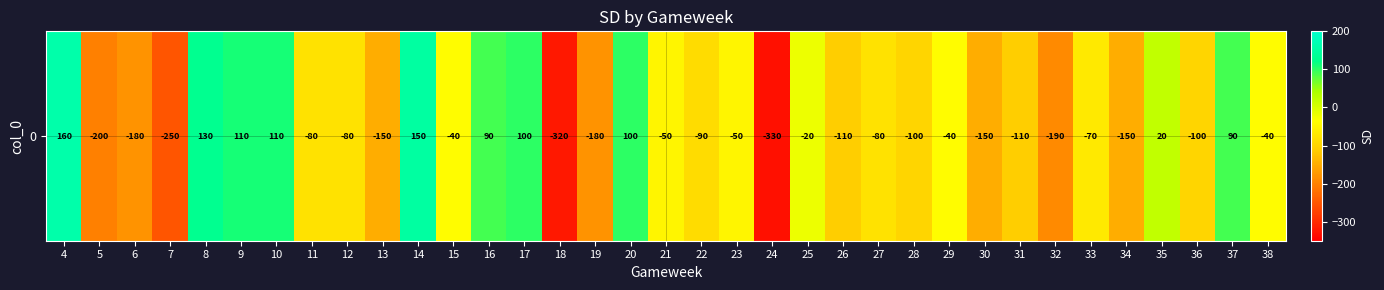

How many negative values are there?

25